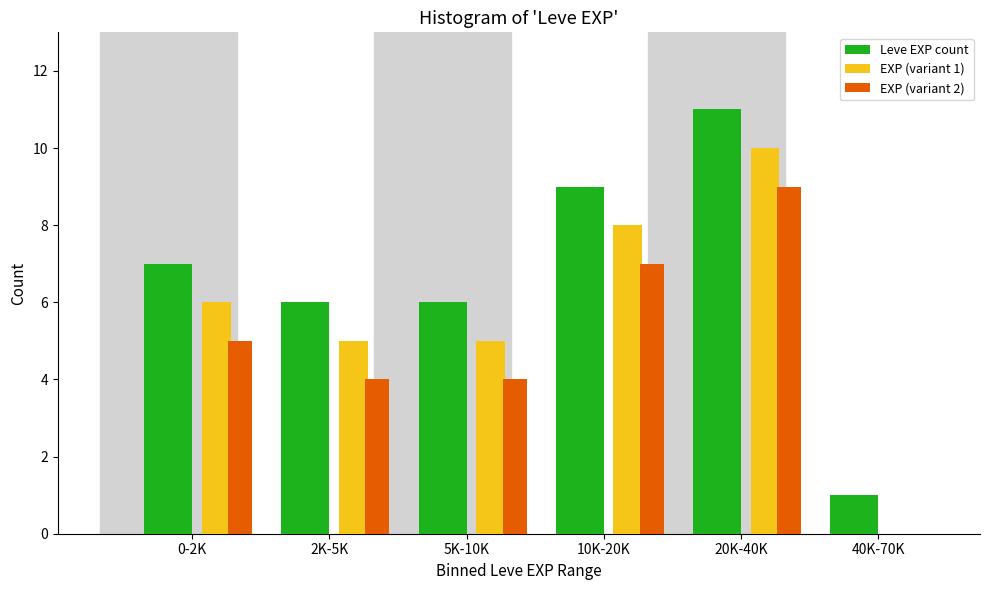

Reading left to right, list all the values displayed in this chart.

Leve EXP count: 0-2K=7	2K-5K=6	5K-10K=6	10K-20K=9	20K-40K=11	40K-70K=1
EXP (variant 1): 0-2K=6	2K-5K=5	5K-10K=5	10K-20K=8	20K-40K=10	40K-70K=0
EXP (variant 2): 0-2K=5	2K-5K=4	5K-10K=4	10K-20K=7	20K-40K=9	40K-70K=0